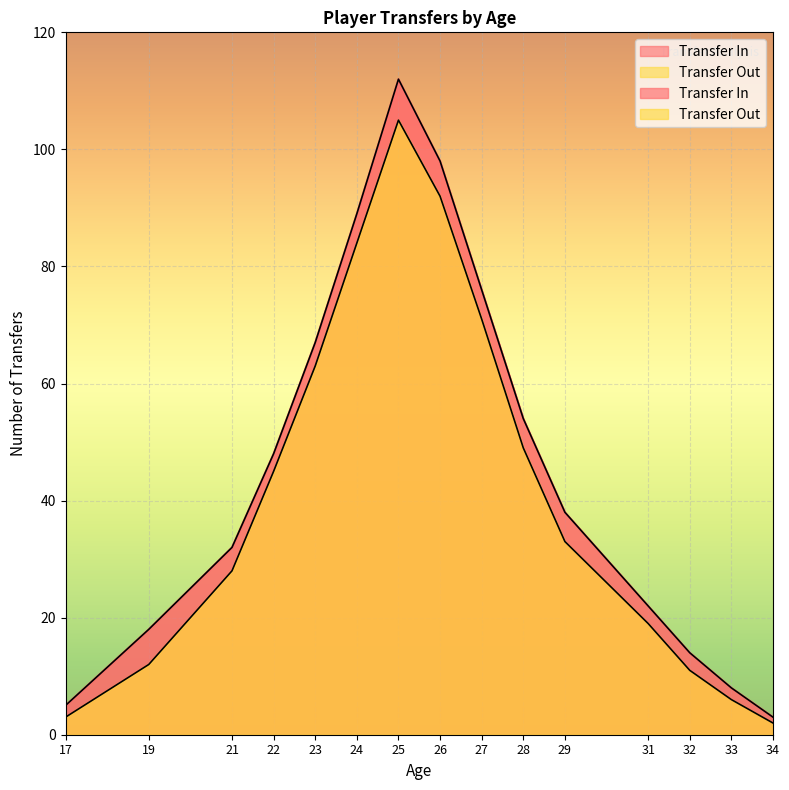

What is the value of the Transfer In point at the 7th from the left?

112